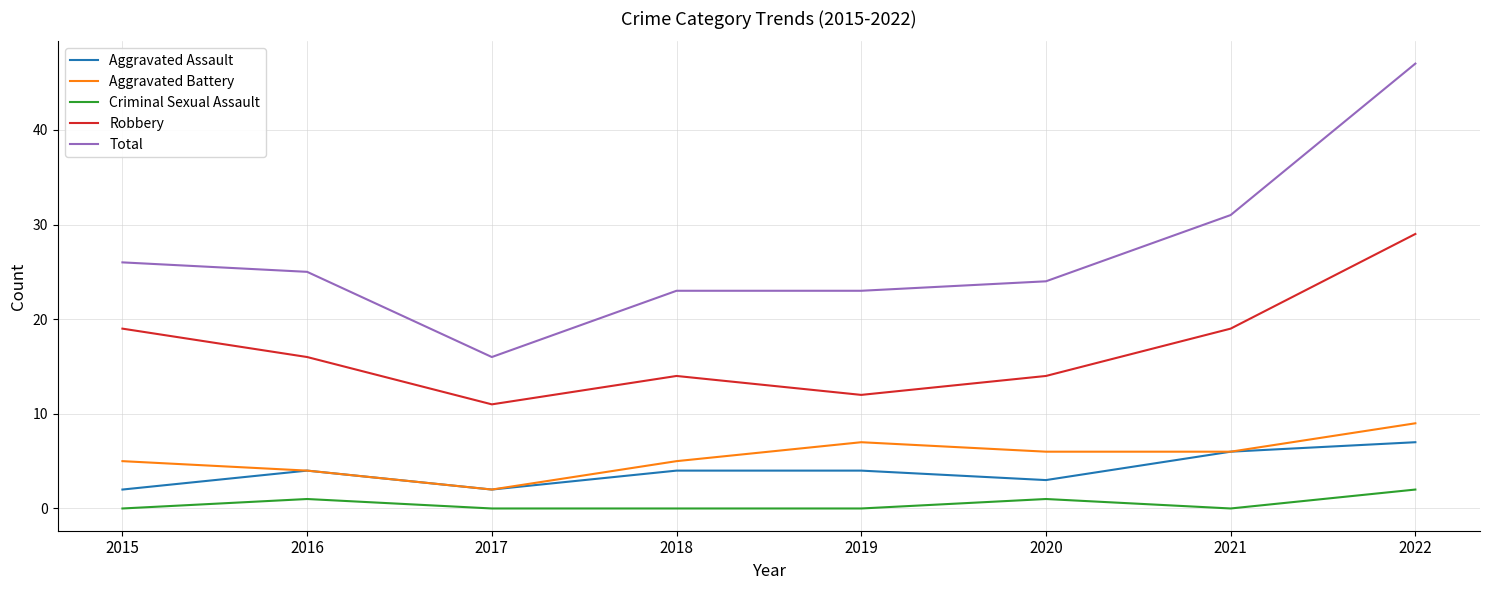

At which category does the chart reach its peak across all series?

2022